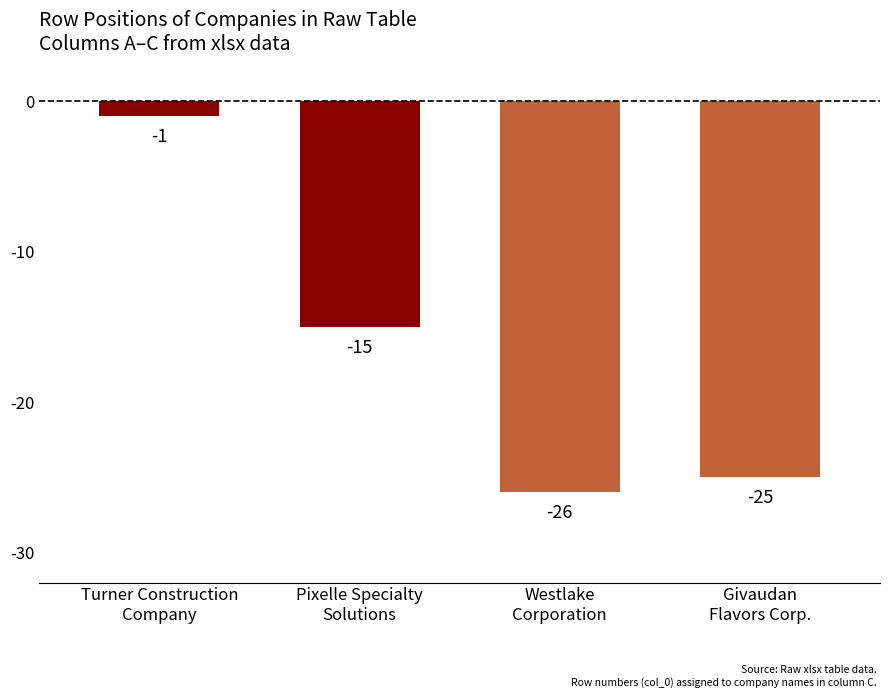

Does the chart contain stacked bars?

No